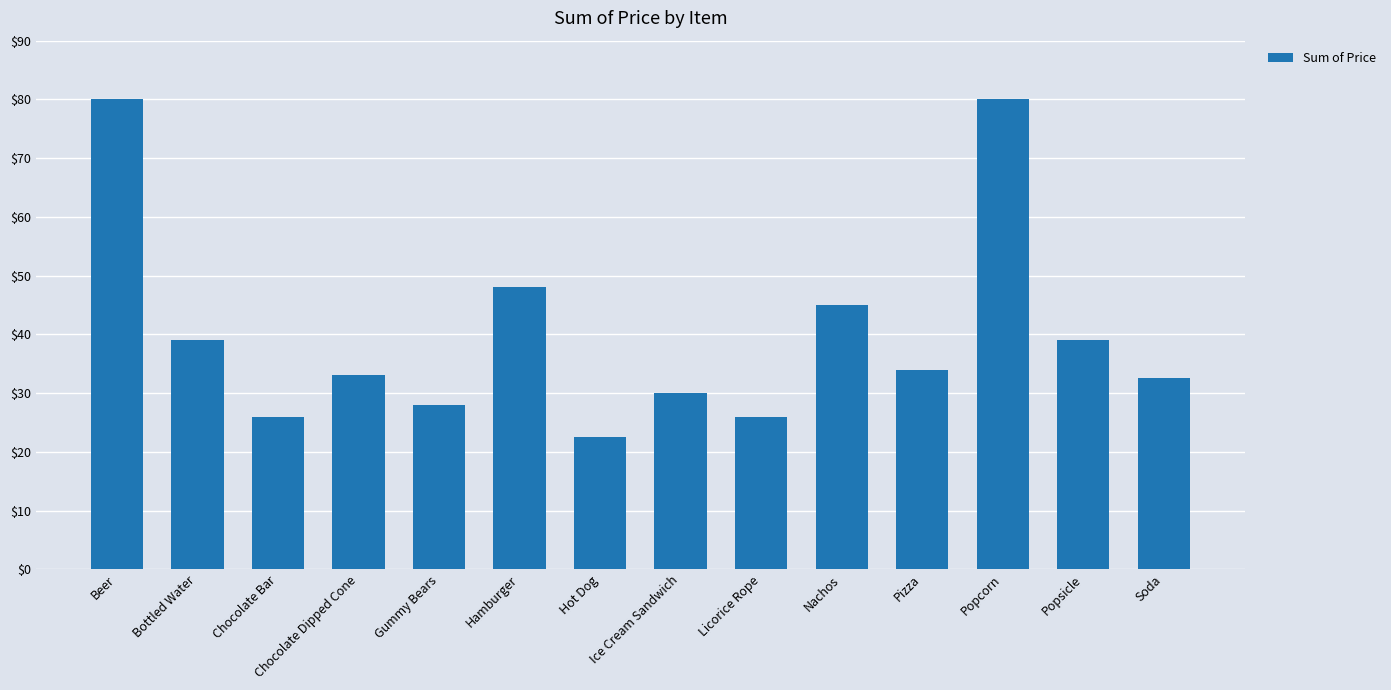

What is the maximum value shown in the chart?

80.0